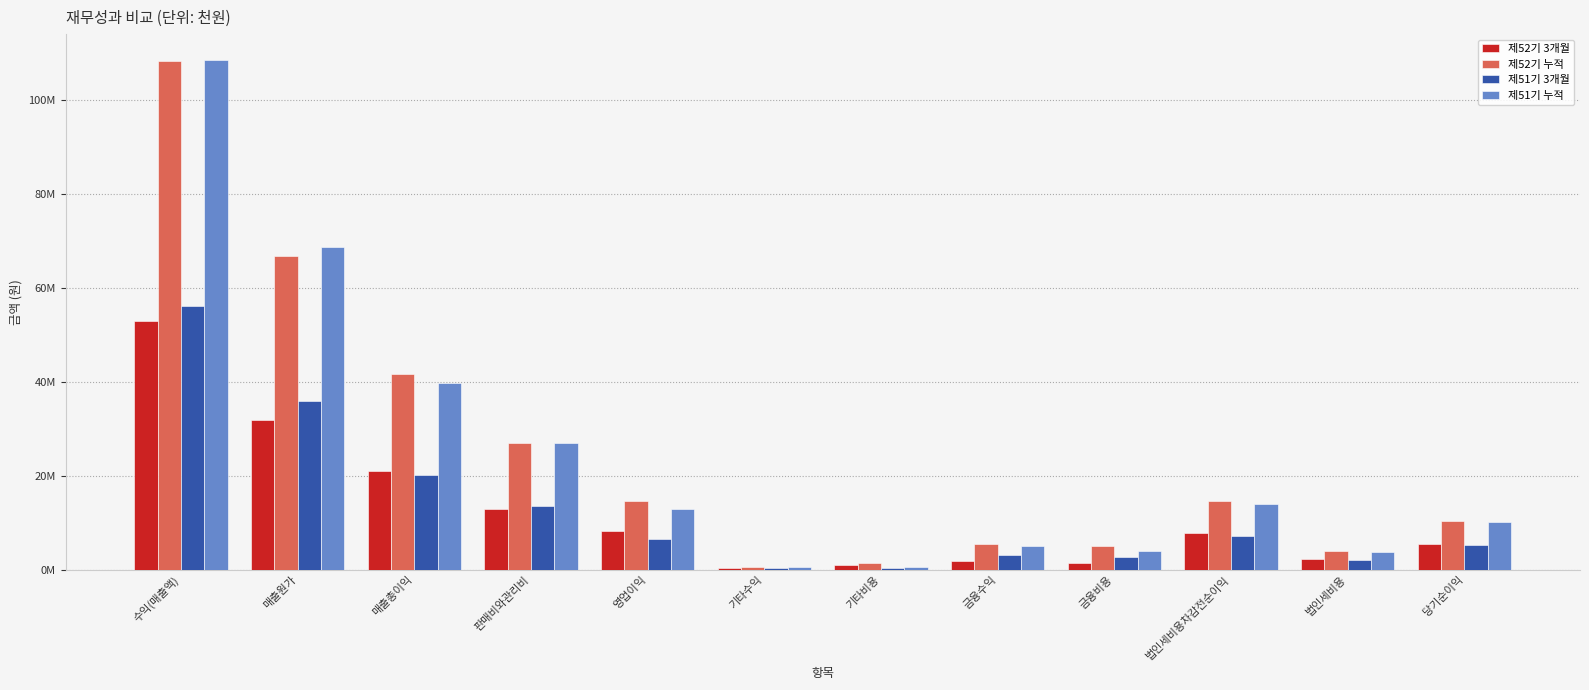

What is the label of the 11th bar from the left?

법인세비용